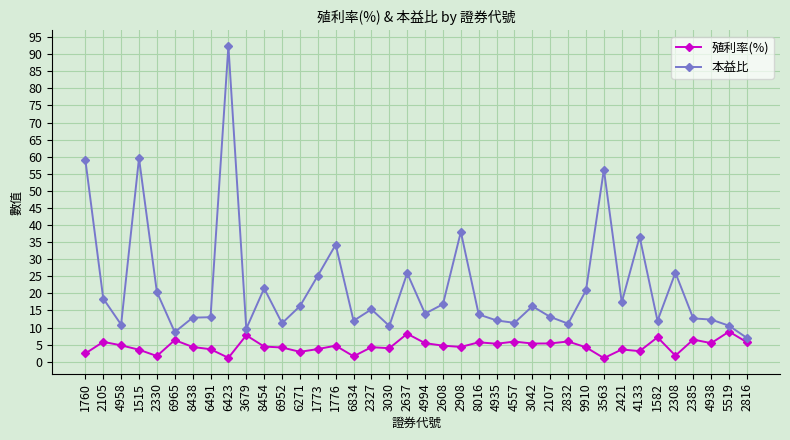

True or false: 本益比 has a value of 7.4 at 6491.

False